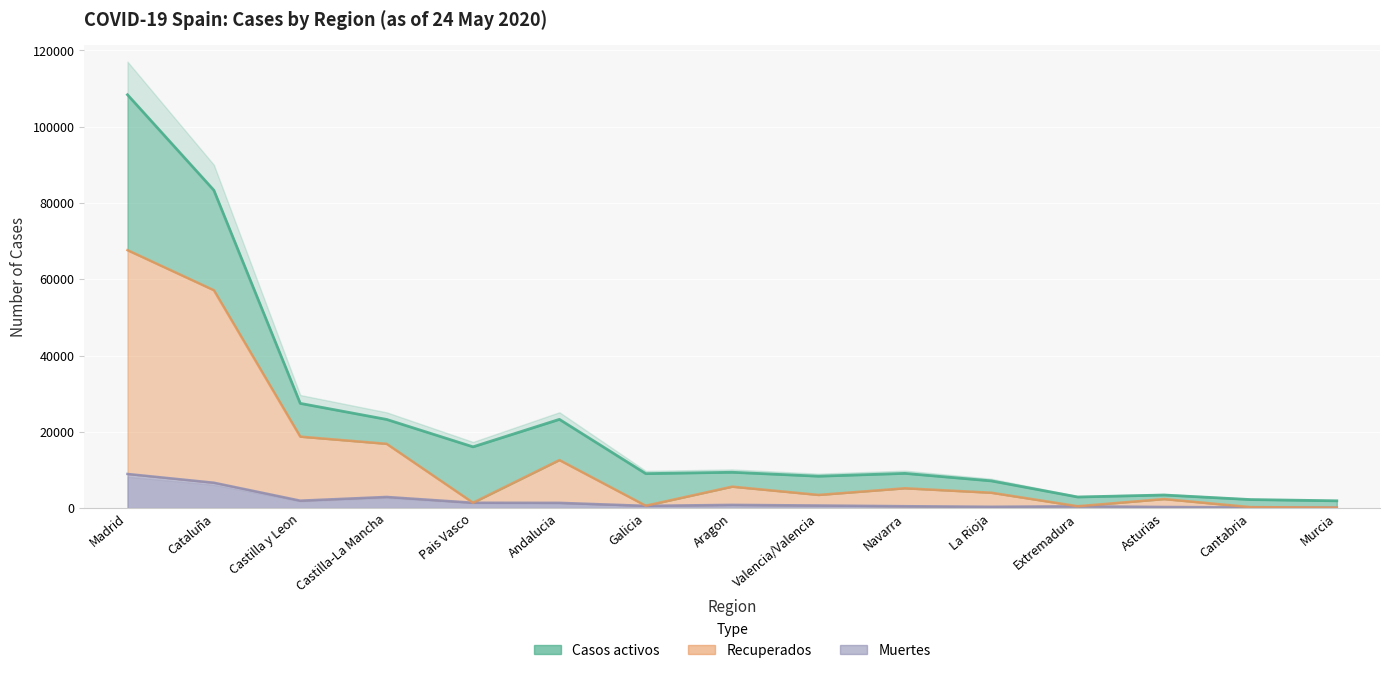

How many data points in Muertes are less than 693?

7